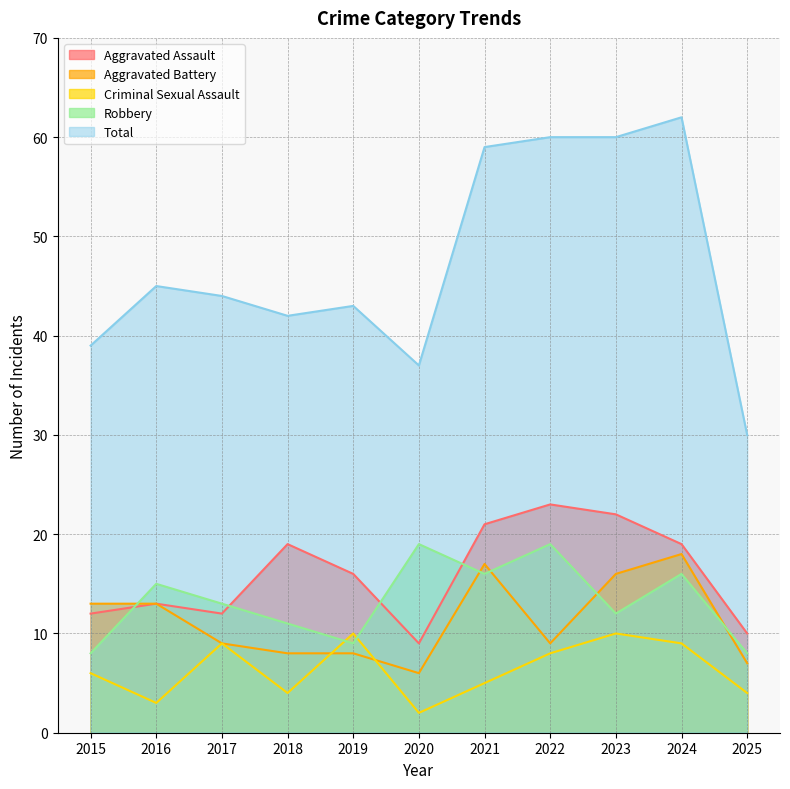

What is the average value of the Aggravated Assault series?

16